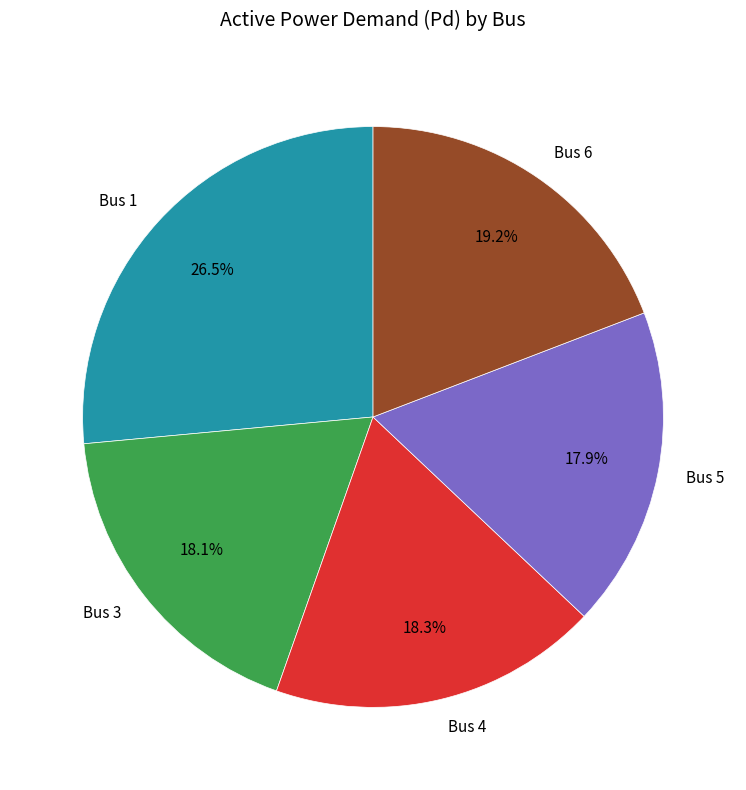

What percentage is NOT represented by Bus 4?

81.7%